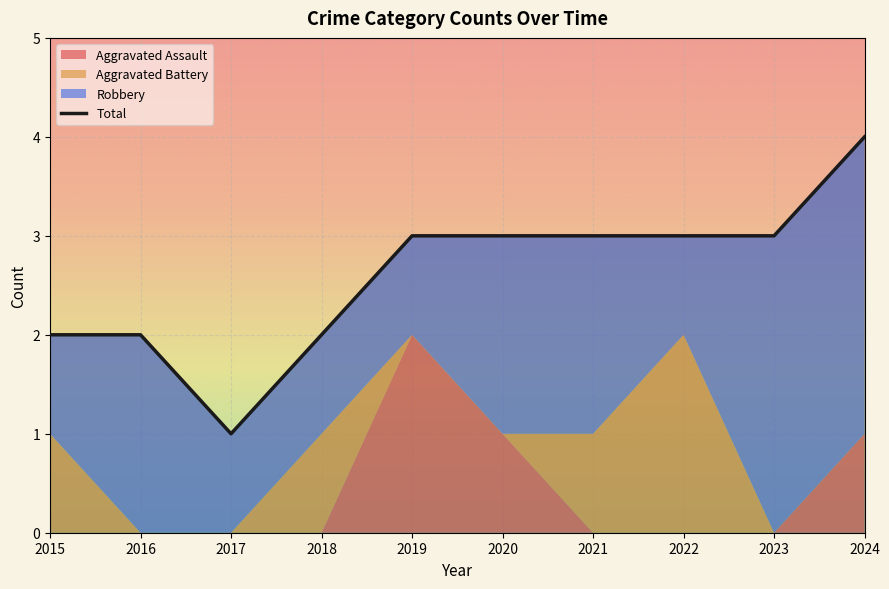

What is the value of the 4th point from the left?

2